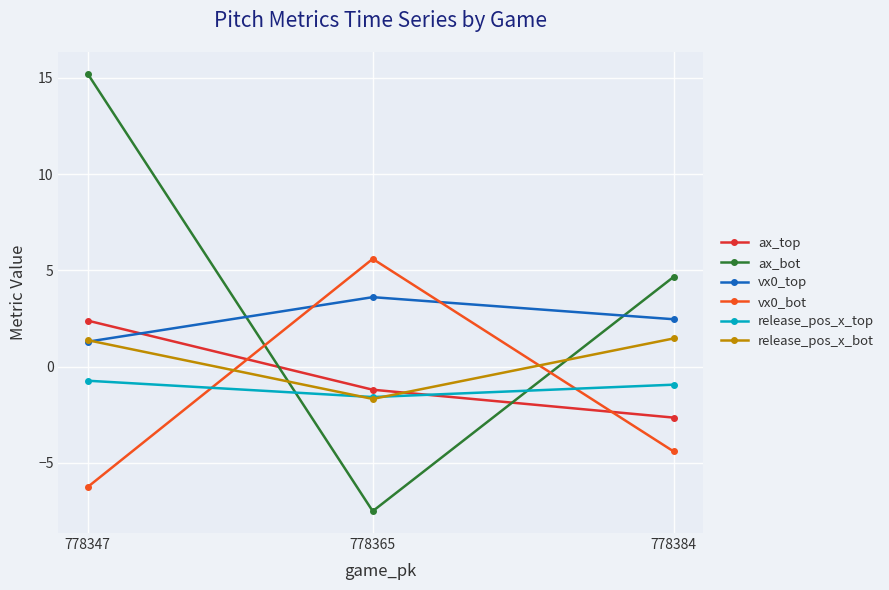

Is the value of ax_top at 778365 greater than the value of ax_bot at 778384?

No